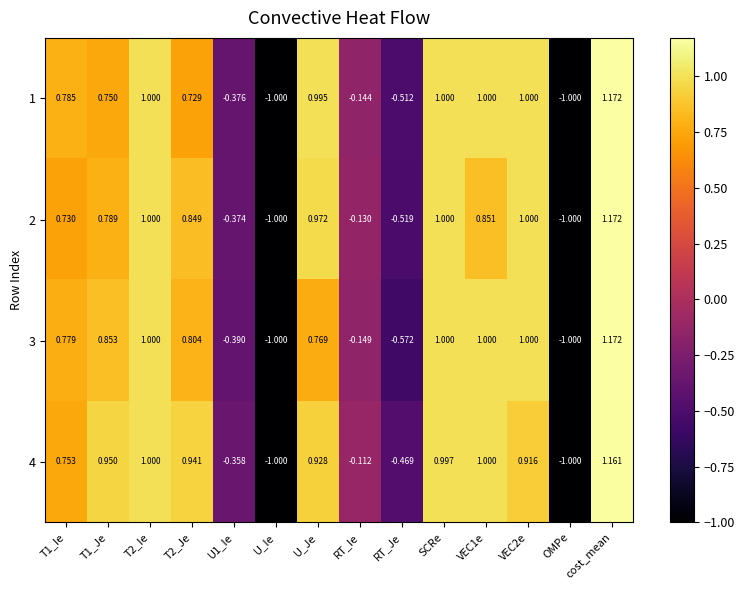

At which category is the sum across all series the highest?

cost_mean